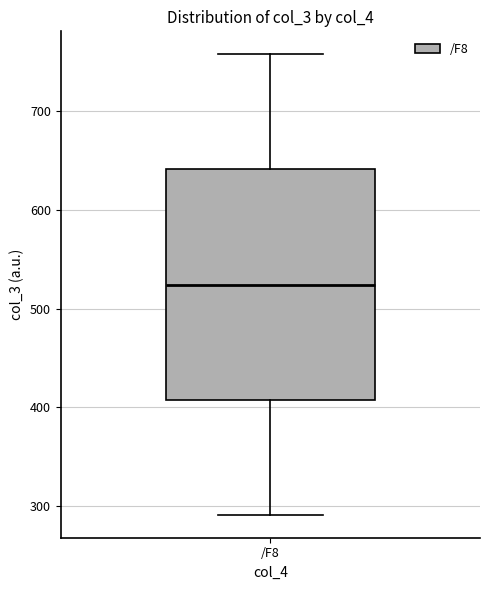

Where is the upper edge of the box for /F8 on the y-axis? The values are not printed on the chart, so give them approximately, as read against the axis.

640